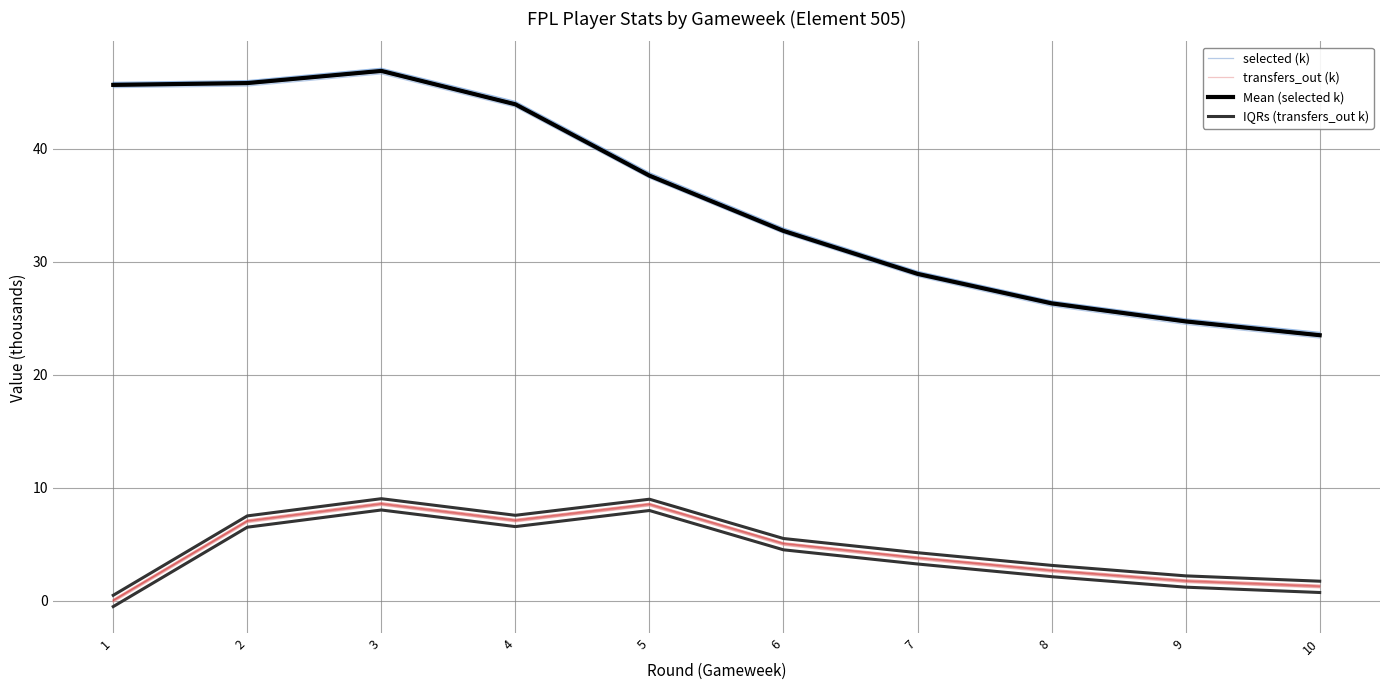

Read the IQRs (transfers_out k) value at 7.

4.3